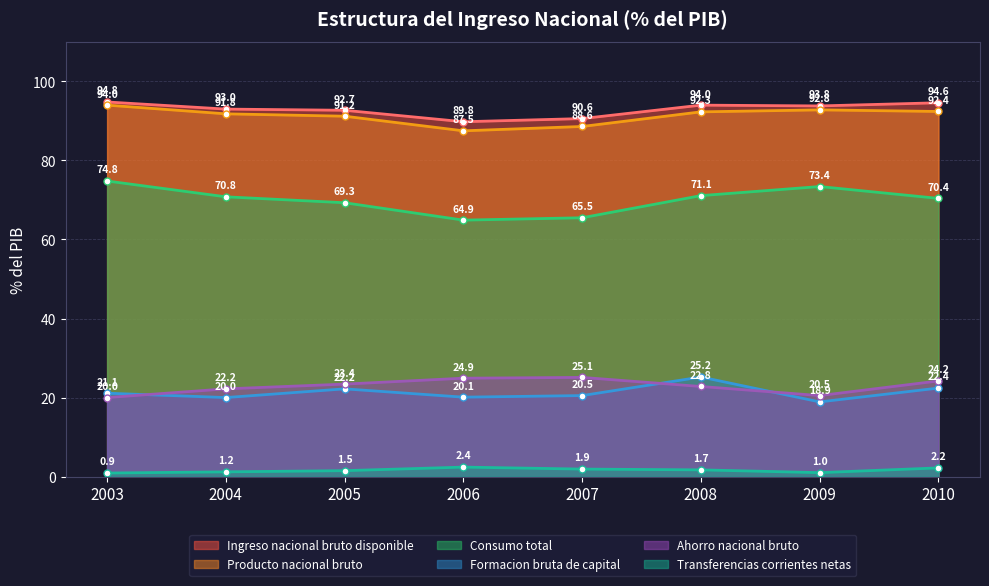

What is the difference between the maximum and second lowest values in the Transferencias corrientes netas series?

1.4